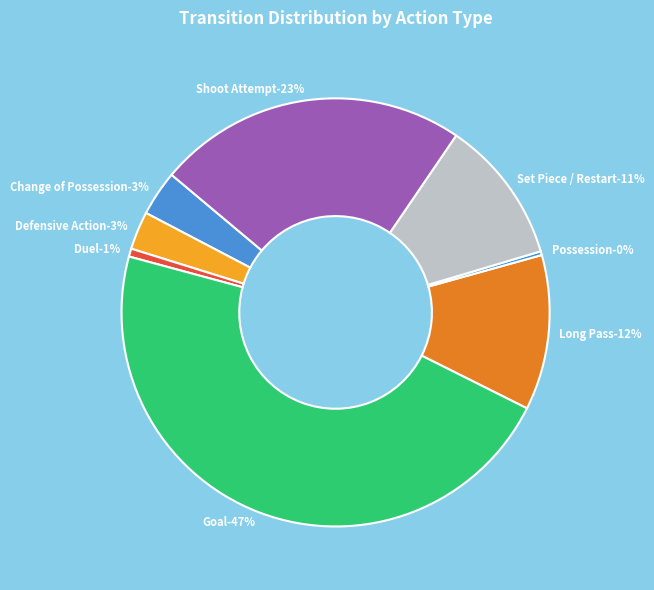

Does Shoot Attempt represent more than half of the total?

No